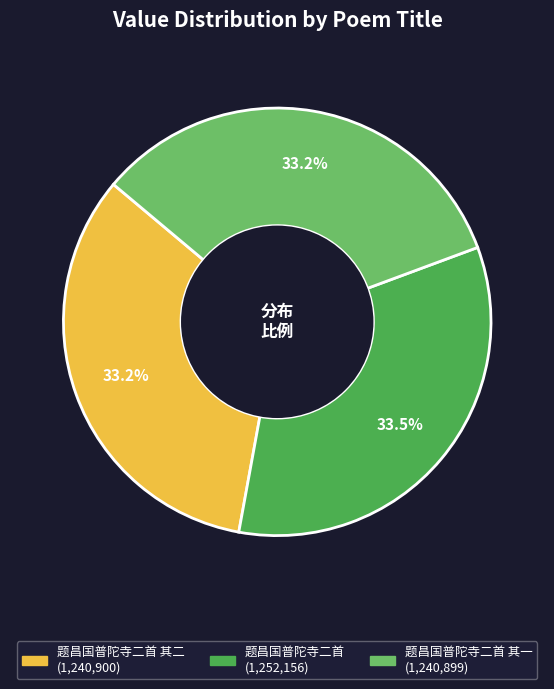

Count the number of slices in the pie.

3